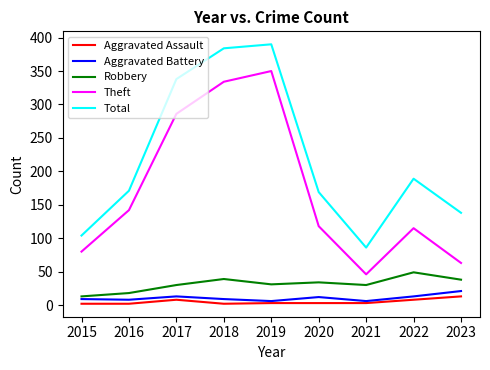

The Robbery series shows 17 at 2018. True or false?

False